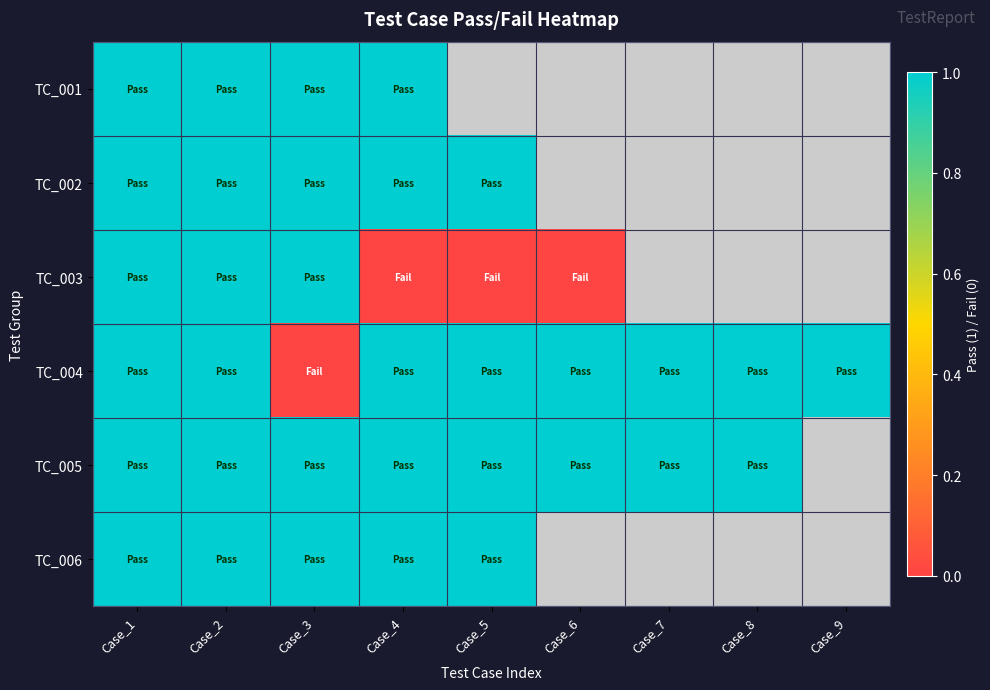

True or false: TC_006 has a value of 1.0 at Case_2.

True